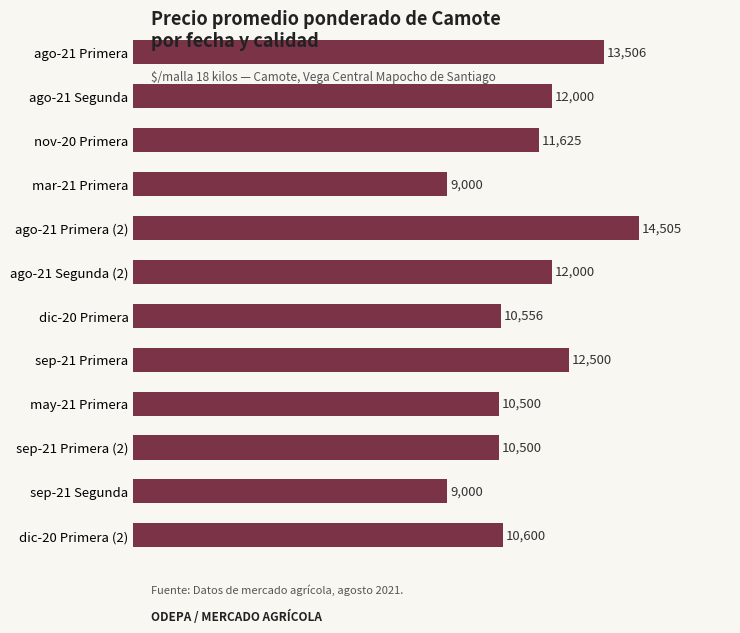

What position from the bottom is may-21 Primera?

4